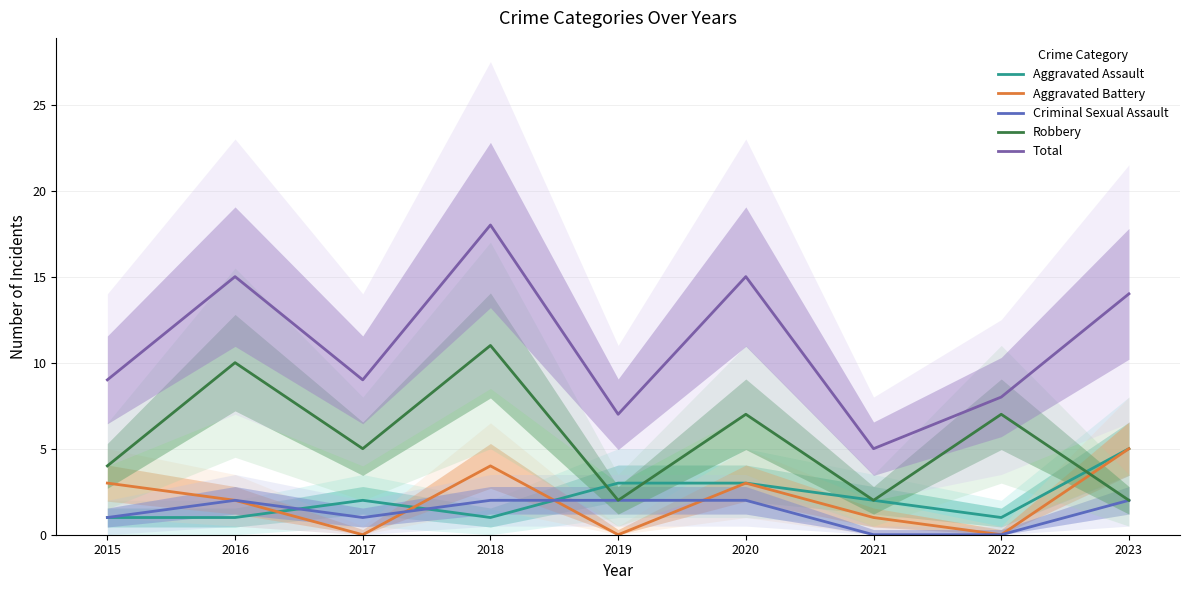

Rank the series by their maximum value, from lowest to highest.

Criminal Sexual Assault, Aggravated Assault, Aggravated Battery, Robbery, Total